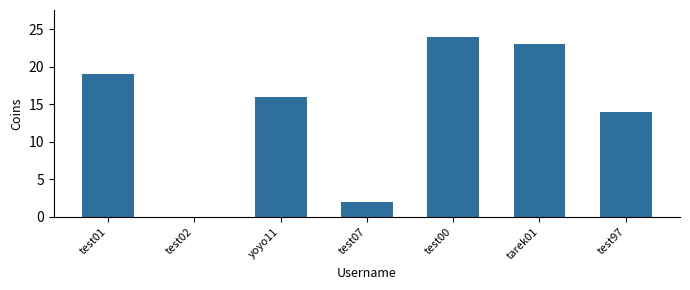

Which category has the highest value across all series?

test00